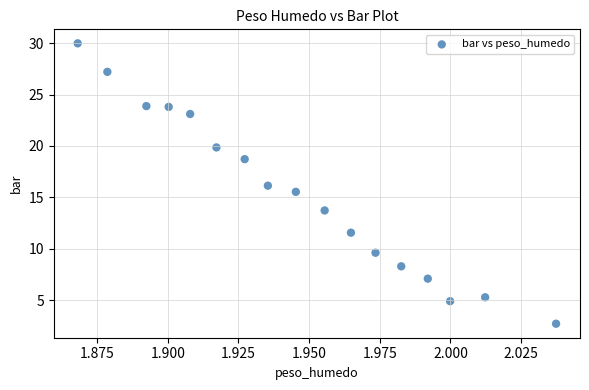

What is the range of Y values (max minus min)?

27.3